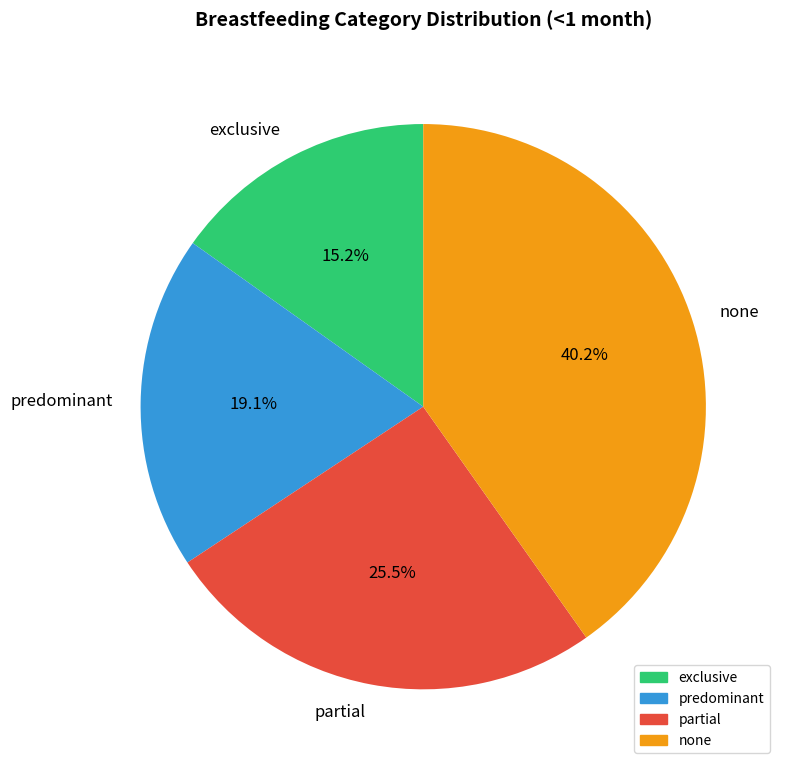

Combined, what portion of the pie is partial and exclusive?

40.7%